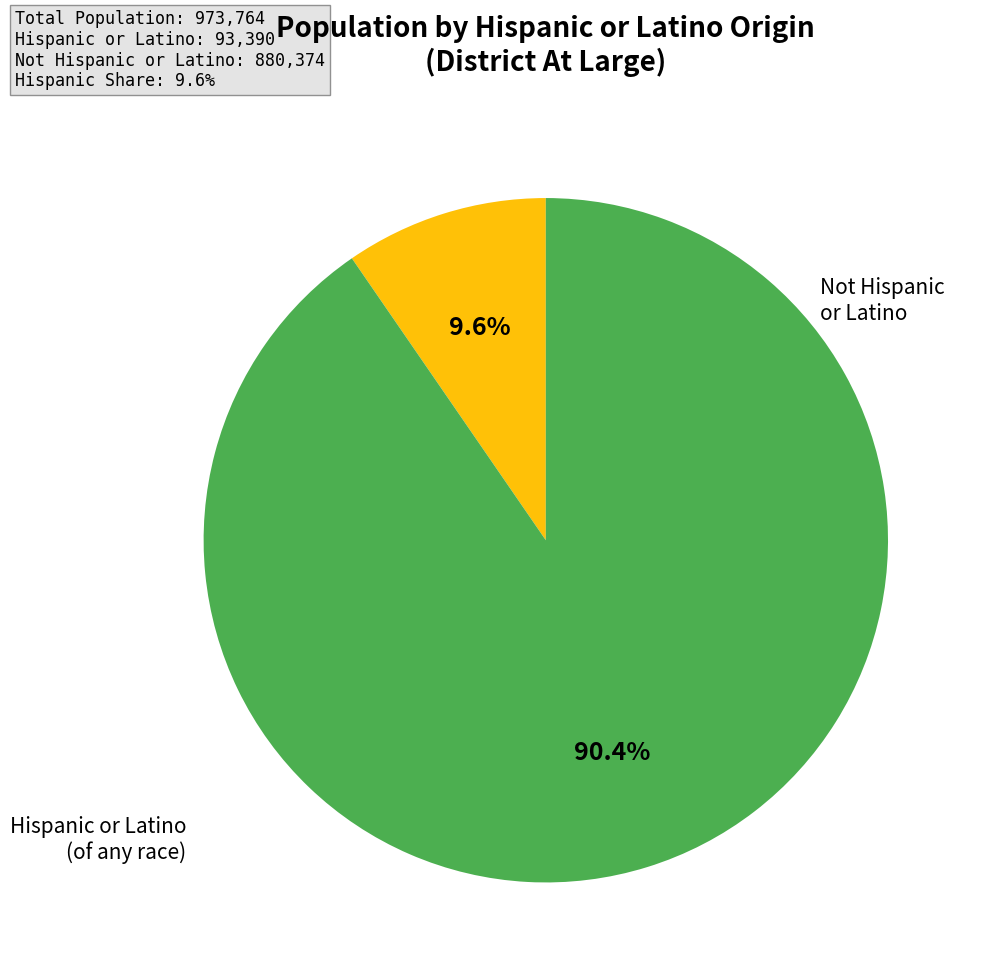

Is there any slice that represents more than half of the pie?

Yes